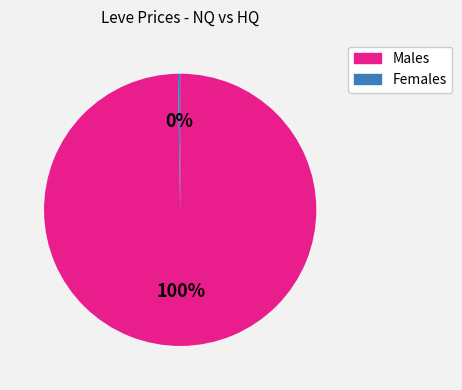

Is there a majority slice in this chart?

Yes